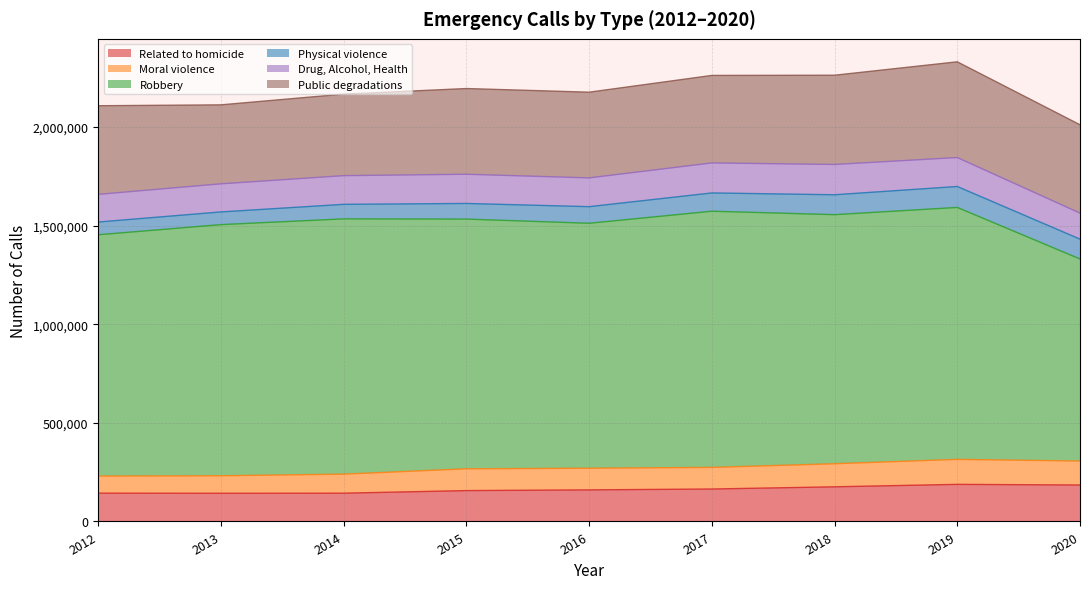

Read the Drug, Alcohol, Health value at 2018, to the nearest 100.

153600